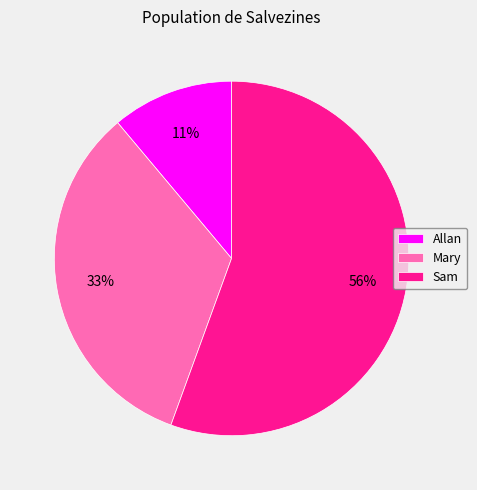

True or false: Mary accounts for 33% of the total.

True